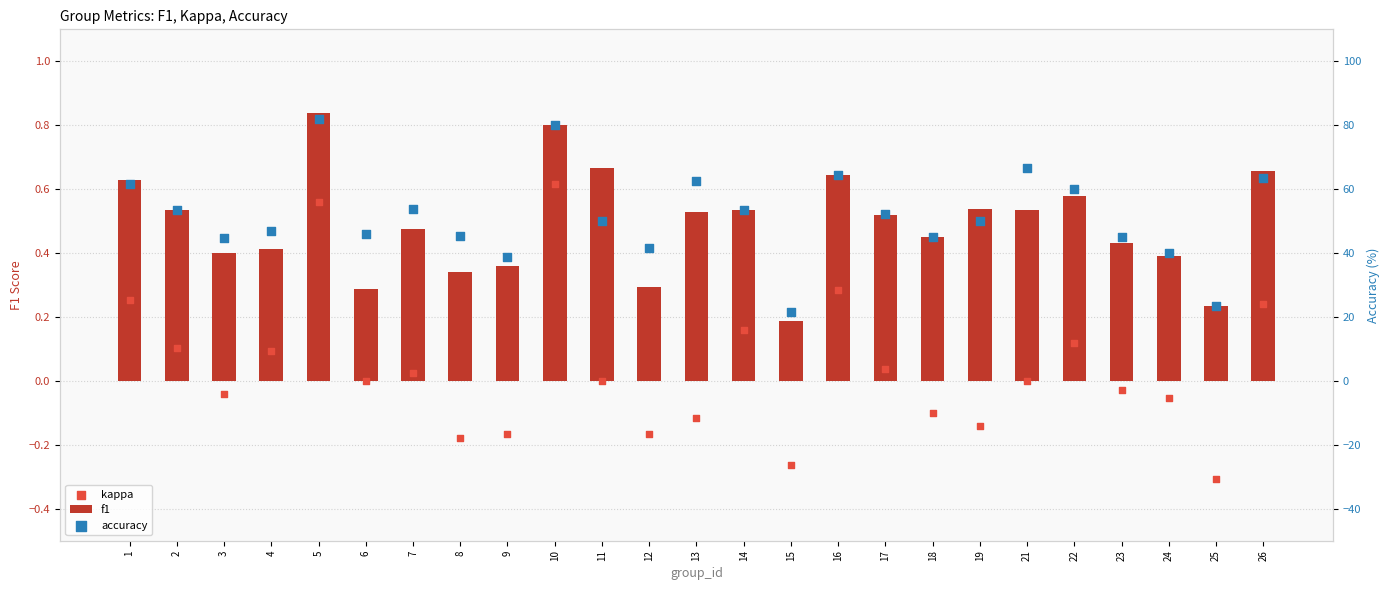

What are all the series names shown in the legend?

f1, kappa, accuracy